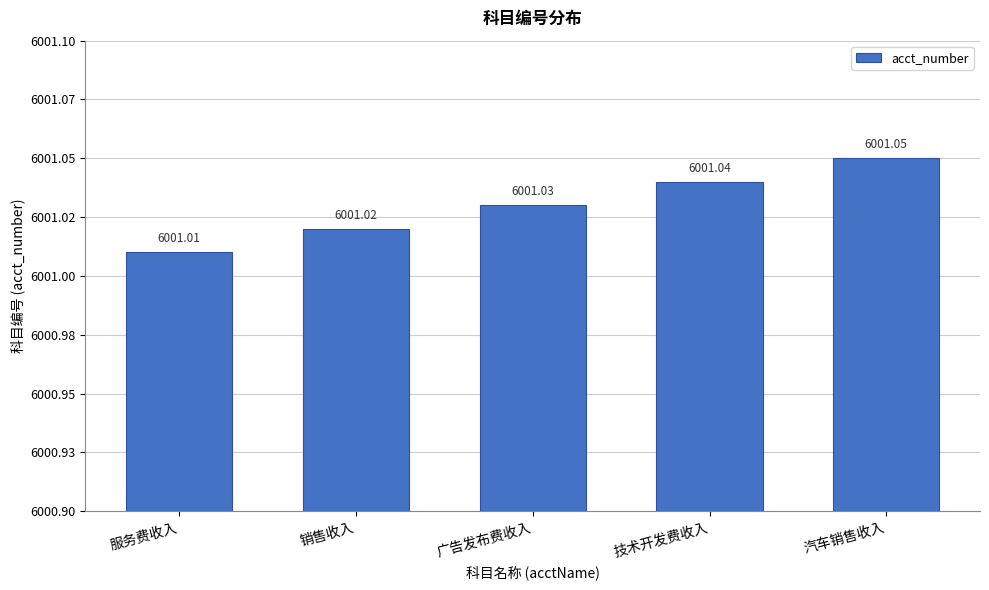

Are the bars horizontal?

No